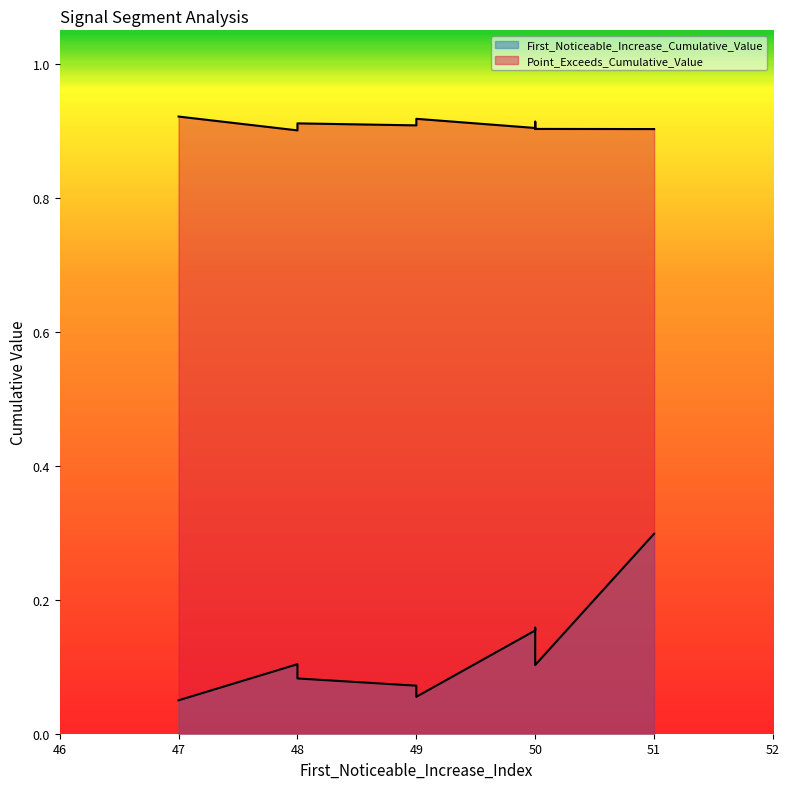

Which label corresponds to the largest value in the chart?

47